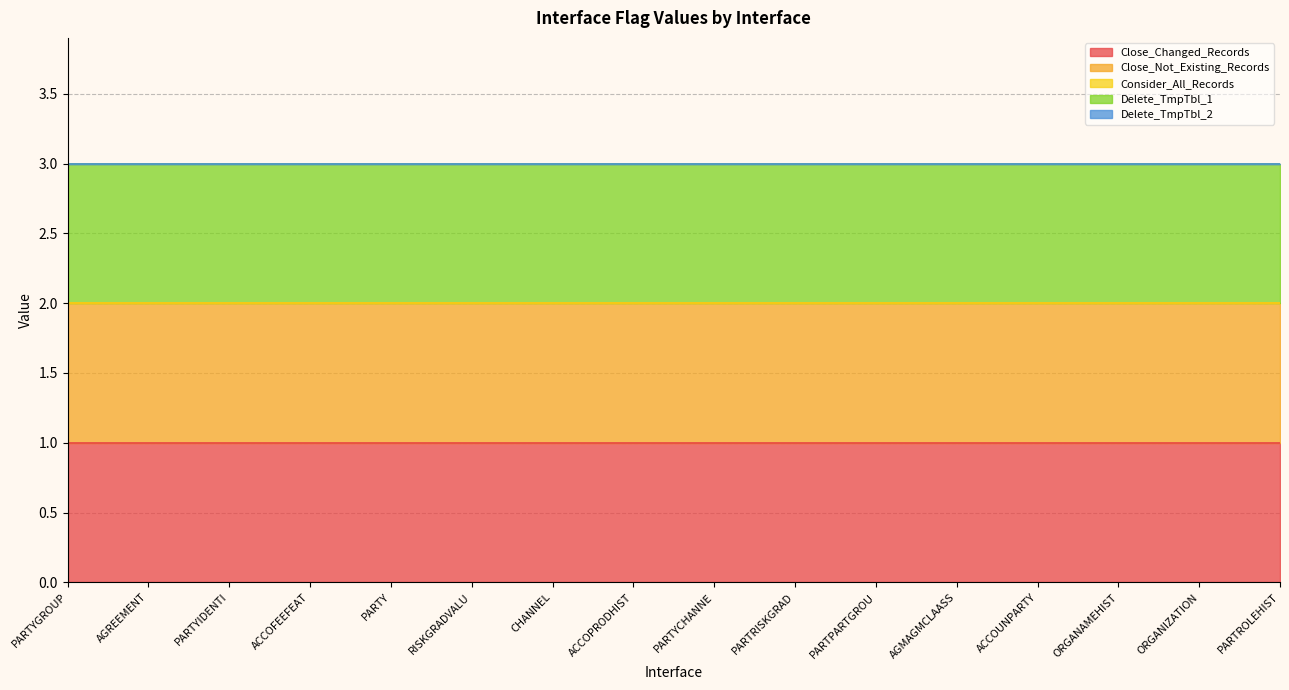

At ACCOFEEFEAT, list the series in order from largest to smallest.

Close_Changed_Records, Close_Not_Existing_Records, Delete_TmpTbl_1, Consider_All_Records, Delete_TmpTbl_2